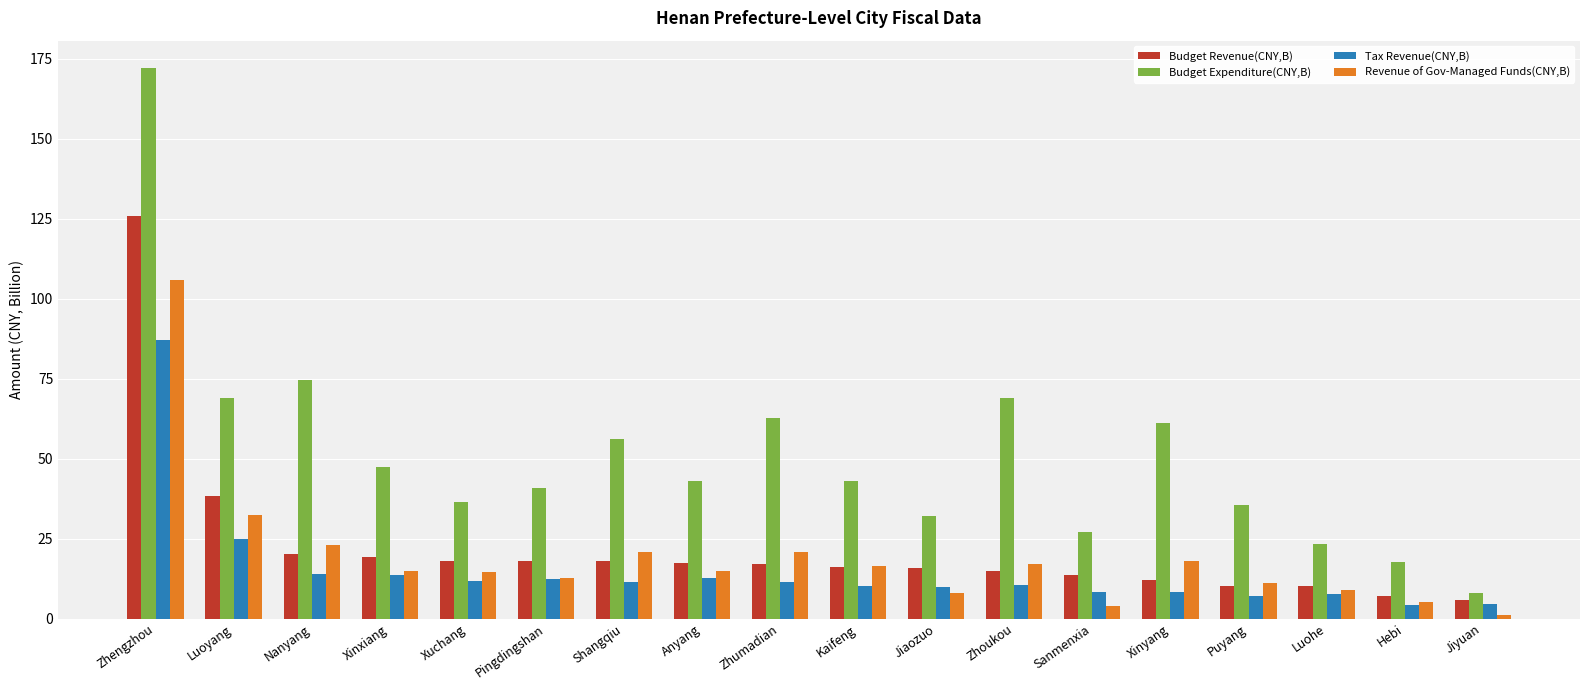

List the series in order of their peak value, highest first.

Budget Expenditure(CNY,B), Budget Revenue(CNY,B), Revenue of Gov-Managed Funds(CNY,B), Tax Revenue(CNY,B)